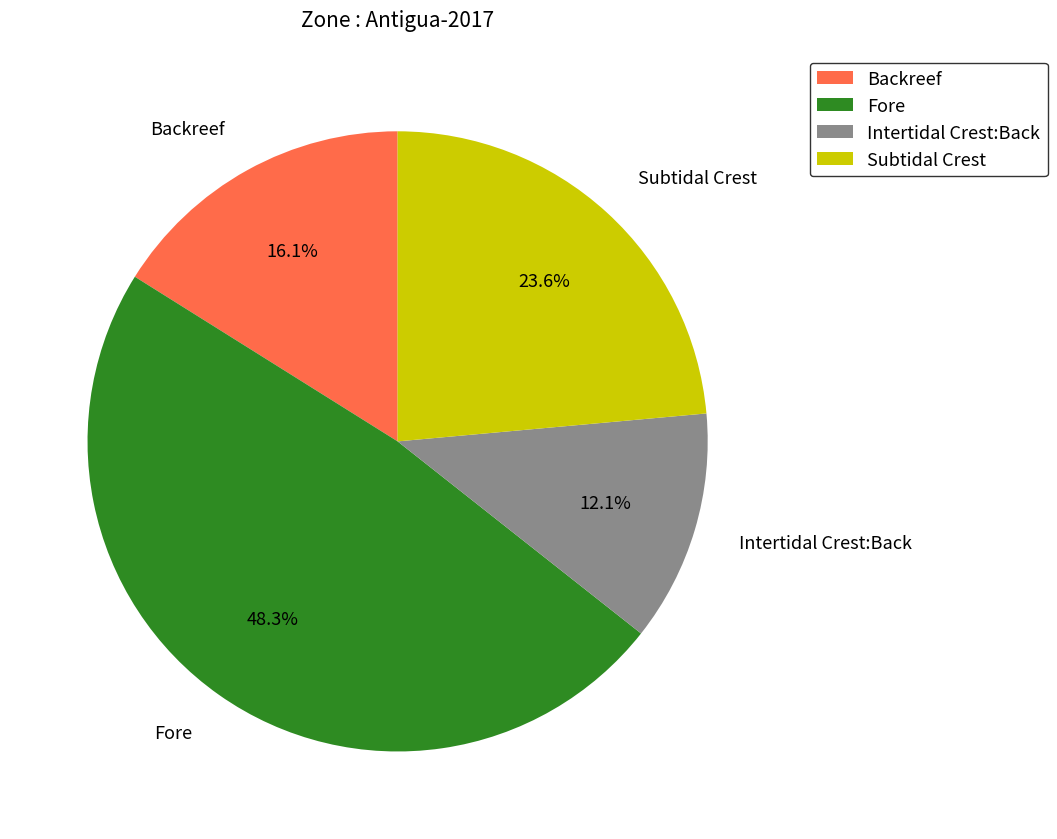

True or false: Backreef accounts for 24% of the total.

False